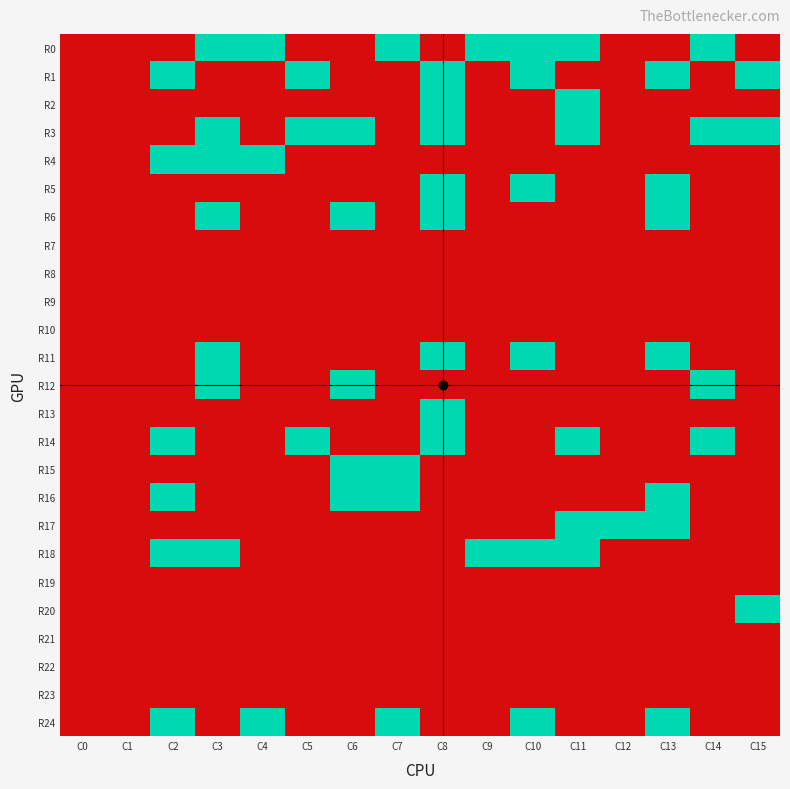

Reading left to right, transcribe all the data shown in this chart.

R0: C0=0	C1=0	C2=0	C3=1	C4=1	C5=0	C6=0	C7=1	C8=0	C9=1	C10=1	C11=1	C12=0	C13=0	C14=1	C15=0
R1: C0=0	C1=0	C2=1	C3=0	C4=0	C5=1	C6=0	C7=0	C8=1	C9=0	C10=1	C11=0	C12=0	C13=1	C14=0	C15=1
R2: C0=0	C1=0	C2=0	C3=0	C4=0	C5=0	C6=0	C7=0	C8=1	C9=0	C10=0	C11=1	C12=0	C13=0	C14=0	C15=0
R3: C0=0	C1=0	C2=0	C3=1	C4=0	C5=1	C6=1	C7=0	C8=1	C9=0	C10=0	C11=1	C12=0	C13=0	C14=1	C15=1
R4: C0=0	C1=0	C2=1	C3=1	C4=1	C5=0	C6=0	C7=0	C8=0	C9=0	C10=0	C11=0	C12=0	C13=0	C14=0	C15=0
R5: C0=0	C1=0	C2=0	C3=0	C4=0	C5=0	C6=0	C7=0	C8=1	C9=0	C10=1	C11=0	C12=0	C13=1	C14=0	C15=0
R6: C0=0	C1=0	C2=0	C3=1	C4=0	C5=0	C6=1	C7=0	C8=1	C9=0	C10=0	C11=0	C12=0	C13=1	C14=0	C15=0
R7: C0=0	C1=0	C2=0	C3=0	C4=0	C5=0	C6=0	C7=0	C8=0	C9=0	C10=0	C11=0	C12=0	C13=0	C14=0	C15=0
R8: C0=0	C1=0	C2=0	C3=0	C4=0	C5=0	C6=0	C7=0	C8=0	C9=0	C10=0	C11=0	C12=0	C13=0	C14=0	C15=0
R9: C0=0	C1=0	C2=0	C3=0	C4=0	C5=0	C6=0	C7=0	C8=0	C9=0	C10=0	C11=0	C12=0	C13=0	C14=0	C15=0
R10: C0=0	C1=0	C2=0	C3=0	C4=0	C5=0	C6=0	C7=0	C8=0	C9=0	C10=0	C11=0	C12=0	C13=0	C14=0	C15=0
R11: C0=0	C1=0	C2=0	C3=1	C4=0	C5=0	C6=0	C7=0	C8=1	C9=0	C10=1	C11=0	C12=0	C13=1	C14=0	C15=0
R12: C0=0	C1=0	C2=0	C3=1	C4=0	C5=0	C6=1	C7=0	C8=0	C9=0	C10=0	C11=0	C12=0	C13=0	C14=1	C15=0
R13: C0=0	C1=0	C2=0	C3=0	C4=0	C5=0	C6=0	C7=0	C8=1	C9=0	C10=0	C11=0	C12=0	C13=0	C14=0	C15=0
R14: C0=0	C1=0	C2=1	C3=0	C4=0	C5=1	C6=0	C7=0	C8=1	C9=0	C10=0	C11=1	C12=0	C13=0	C14=1	C15=0
R15: C0=0	C1=0	C2=0	C3=0	C4=0	C5=0	C6=1	C7=1	C8=0	C9=0	C10=0	C11=0	C12=0	C13=0	C14=0	C15=0
R16: C0=0	C1=0	C2=1	C3=0	C4=0	C5=0	C6=1	C7=1	C8=0	C9=0	C10=0	C11=0	C12=0	C13=1	C14=0	C15=0
R17: C0=0	C1=0	C2=0	C3=0	C4=0	C5=0	C6=0	C7=0	C8=0	C9=0	C10=0	C11=1	C12=1	C13=1	C14=0	C15=0
R18: C0=0	C1=0	C2=1	C3=1	C4=0	C5=0	C6=0	C7=0	C8=0	C9=1	C10=1	C11=1	C12=0	C13=0	C14=0	C15=0
R19: C0=0	C1=0	C2=0	C3=0	C4=0	C5=0	C6=0	C7=0	C8=0	C9=0	C10=0	C11=0	C12=0	C13=0	C14=0	C15=0
R20: C0=0	C1=0	C2=0	C3=0	C4=0	C5=0	C6=0	C7=0	C8=0	C9=0	C10=0	C11=0	C12=0	C13=0	C14=0	C15=1
R21: C0=0	C1=0	C2=0	C3=0	C4=0	C5=0	C6=0	C7=0	C8=0	C9=0	C10=0	C11=0	C12=0	C13=0	C14=0	C15=0
R22: C0=0	C1=0	C2=0	C3=0	C4=0	C5=0	C6=0	C7=0	C8=0	C9=0	C10=0	C11=0	C12=0	C13=0	C14=0	C15=0
R23: C0=0	C1=0	C2=0	C3=0	C4=0	C5=0	C6=0	C7=0	C8=0	C9=0	C10=0	C11=0	C12=0	C13=0	C14=0	C15=0
R24: C0=0	C1=0	C2=1	C3=0	C4=1	C5=0	C6=0	C7=1	C8=0	C9=0	C10=1	C11=0	C12=0	C13=1	C14=0	C15=0